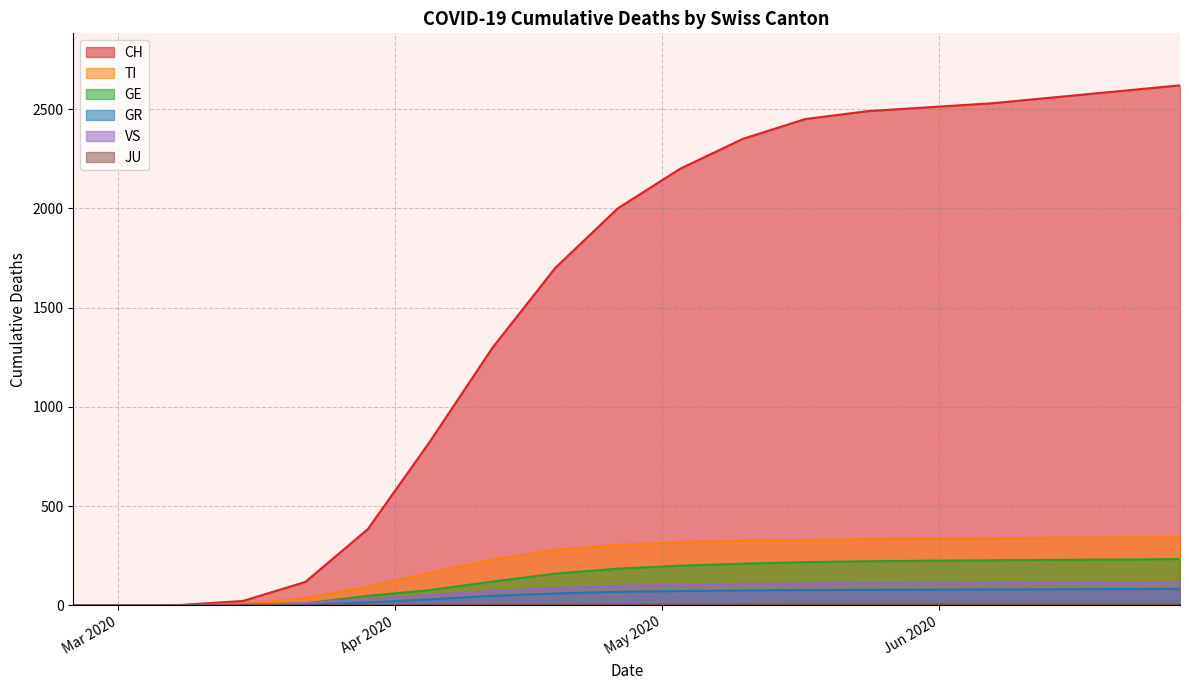

How many data points does each series have?

19